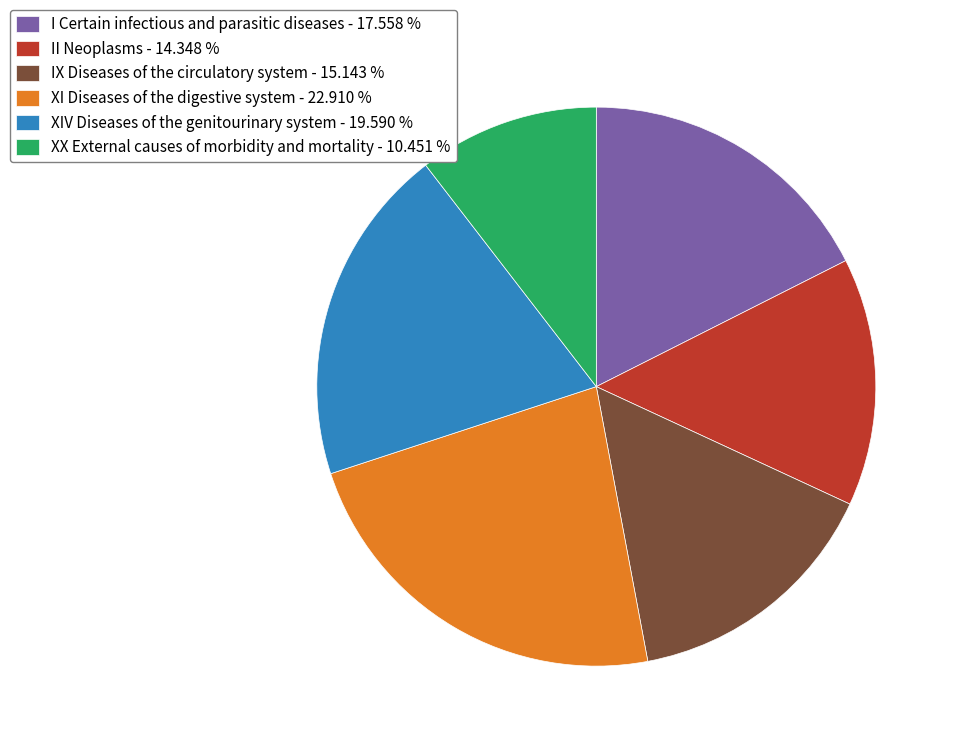

Combined, do II Neoplasms - 14.348 % and IX Diseases of the circulatory system - 15.143 % account for over 50%?

No